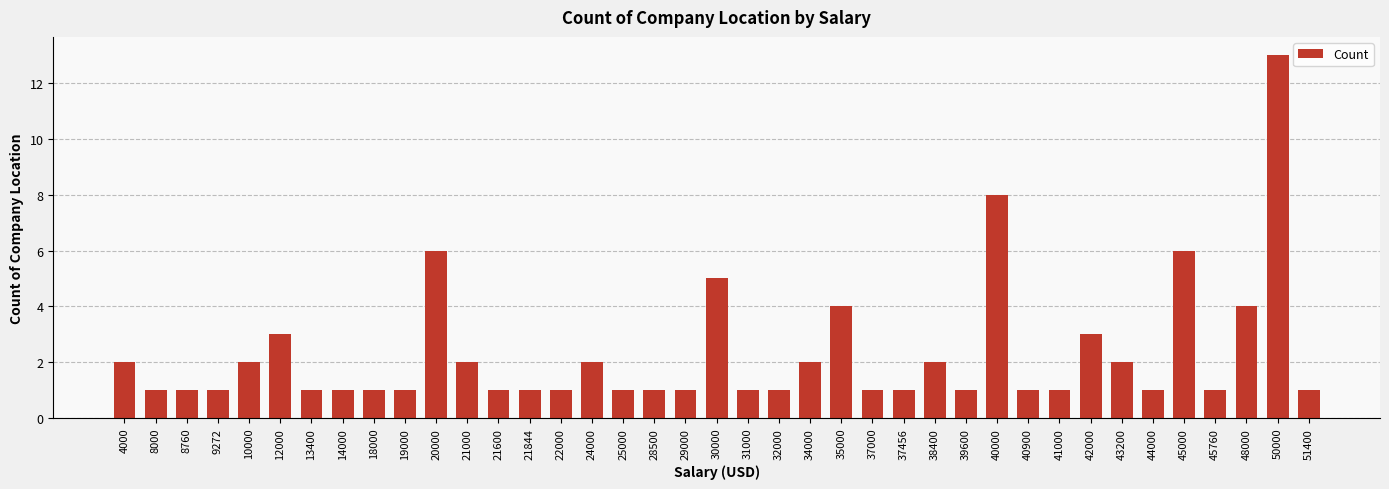

What is the change in value from 13400 to 35000?

+3